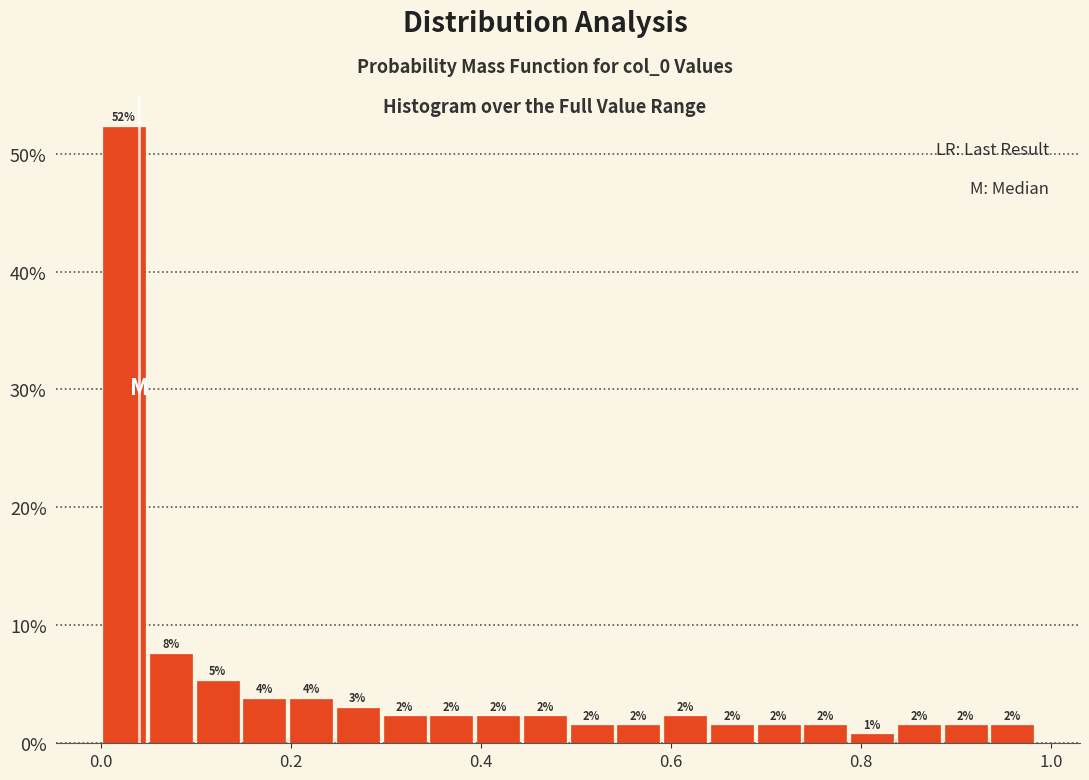

Around what value on the x-axis is the tallest bar? Give the approximate position of its centre, as read against the axis.

0.02